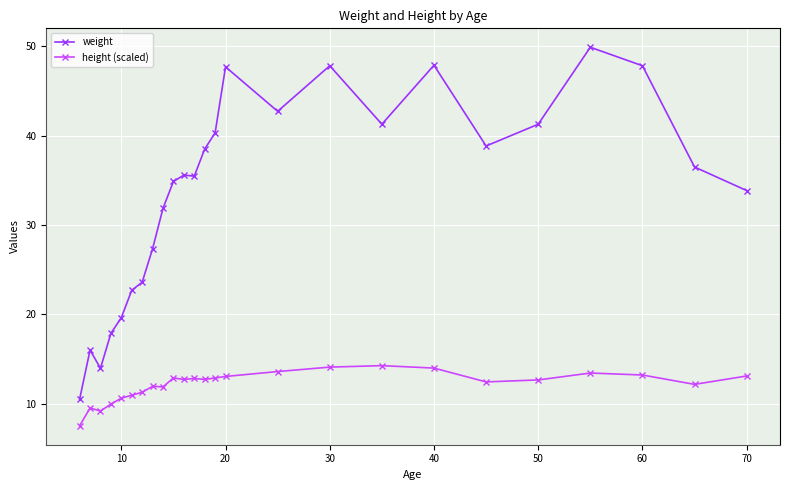

What is the lowest value of the weight series?

10.5